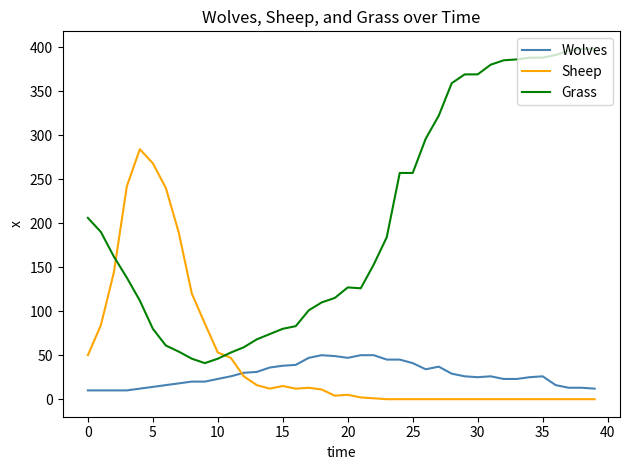

True or false: Wolves and Grass intersect in this chart.

False